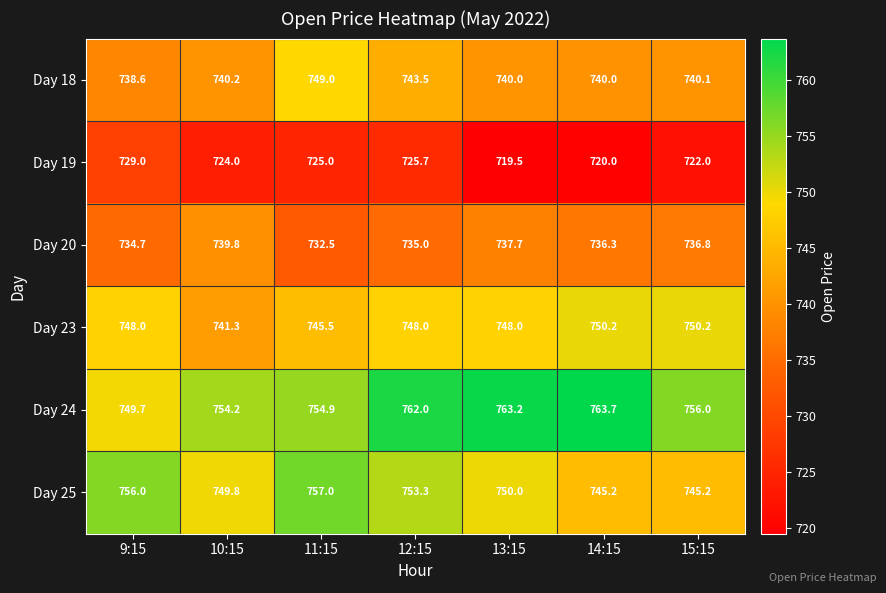

What is the total value across all series at 13:15?

4458.4